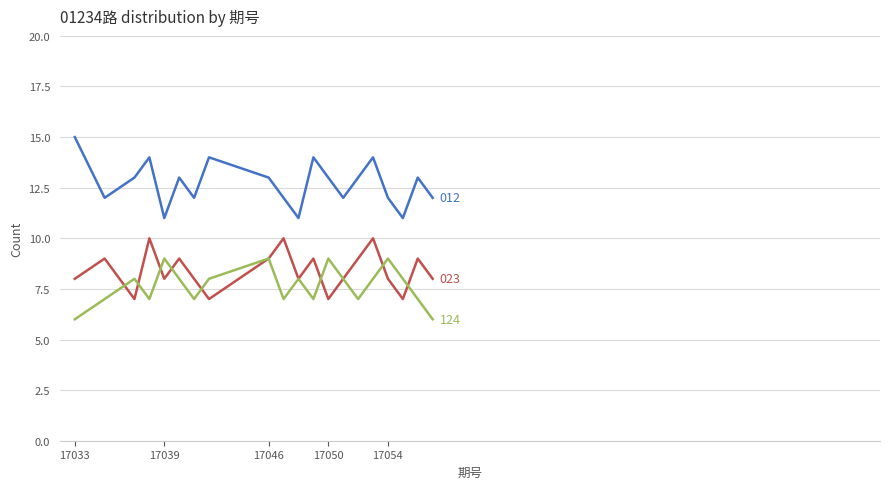

What is the minimum value shown in the chart?

6